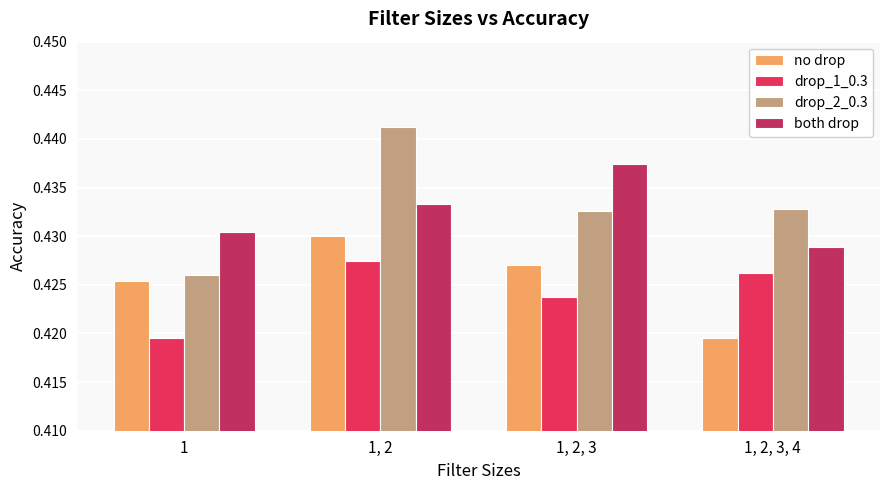

Which category has the lowest value in the no drop series?

1, 2, 3, 4